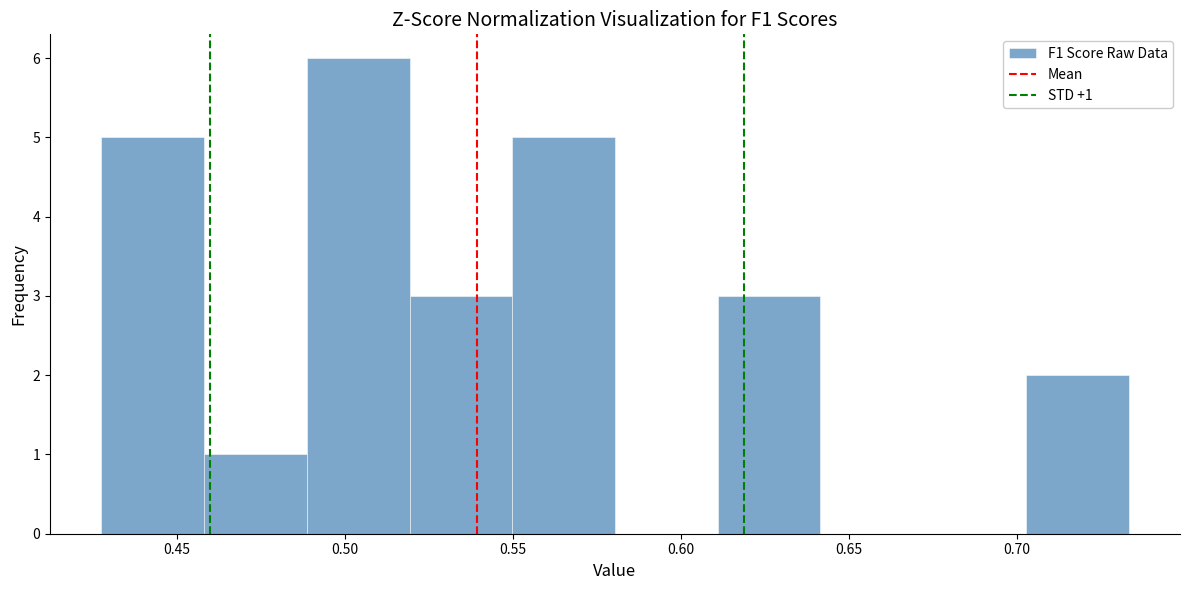

Over which range of the x-axis is the bar tallest?

0.490 to 0.520